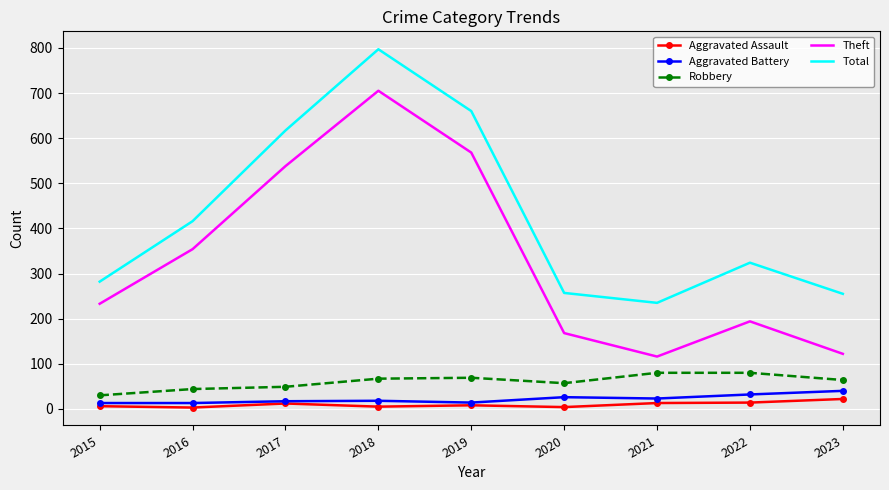

The value of Theft at 2020 is 168. True or false?

True